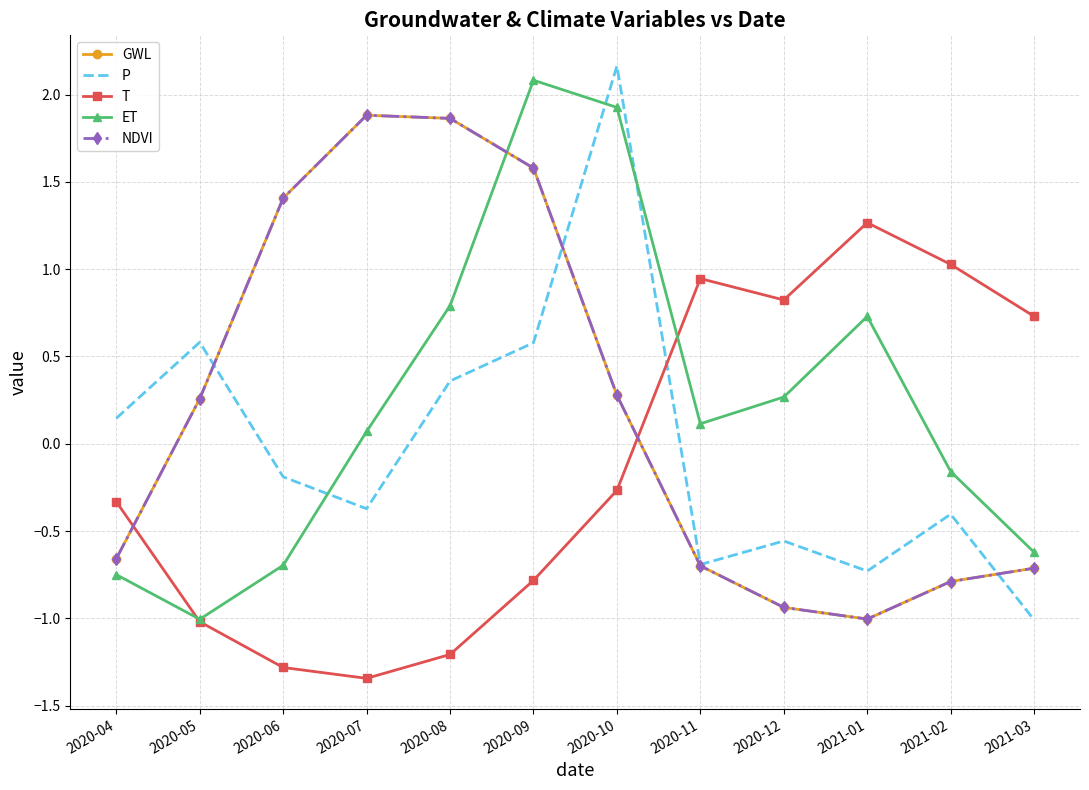

What are all the series names shown in the legend?

GWL, P, T, ET, NDVI